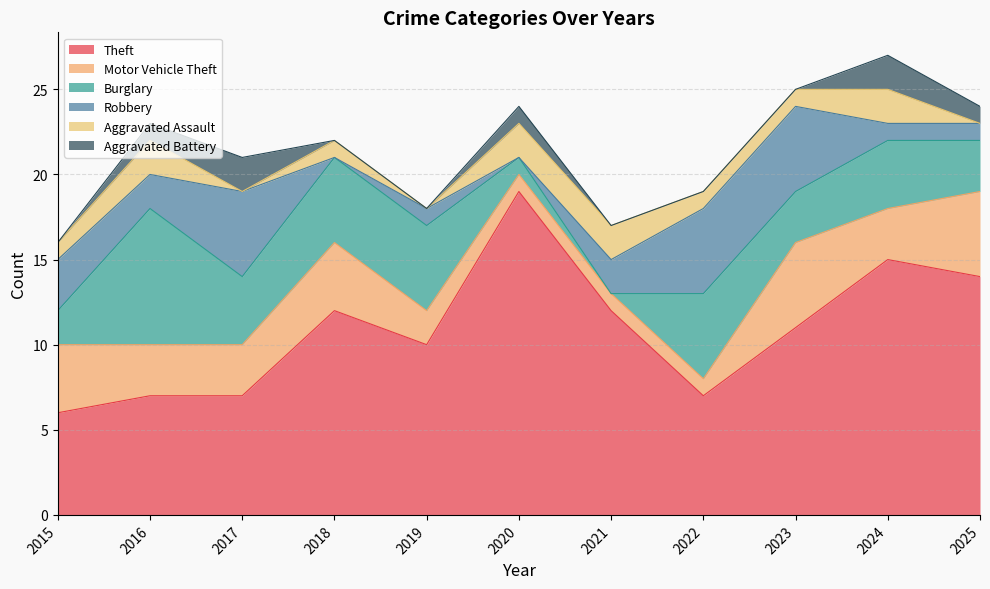

Is it true that Burglary equals 4 at 2016?

False